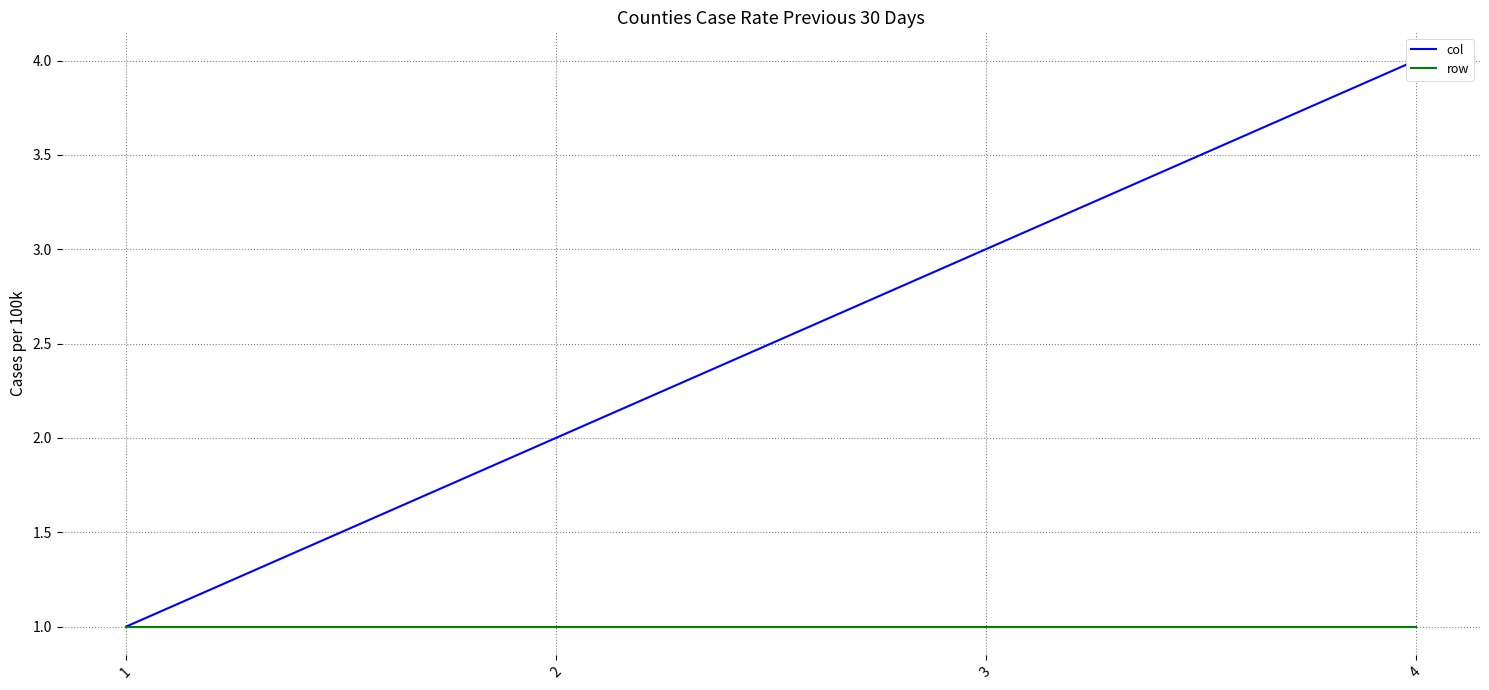

Which series changed the most between 1 and 2?

col